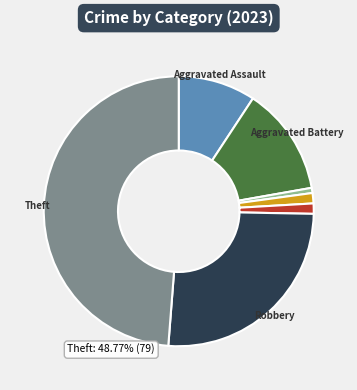

Does any single category account for the majority?

No